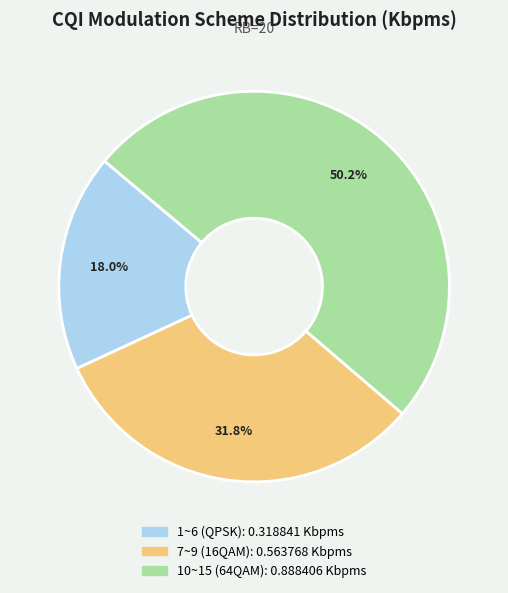

Rank the categories by value from highest to lowest.

10~15 (64QAM), 7~9 (16QAM), 1~6 (QPSK)